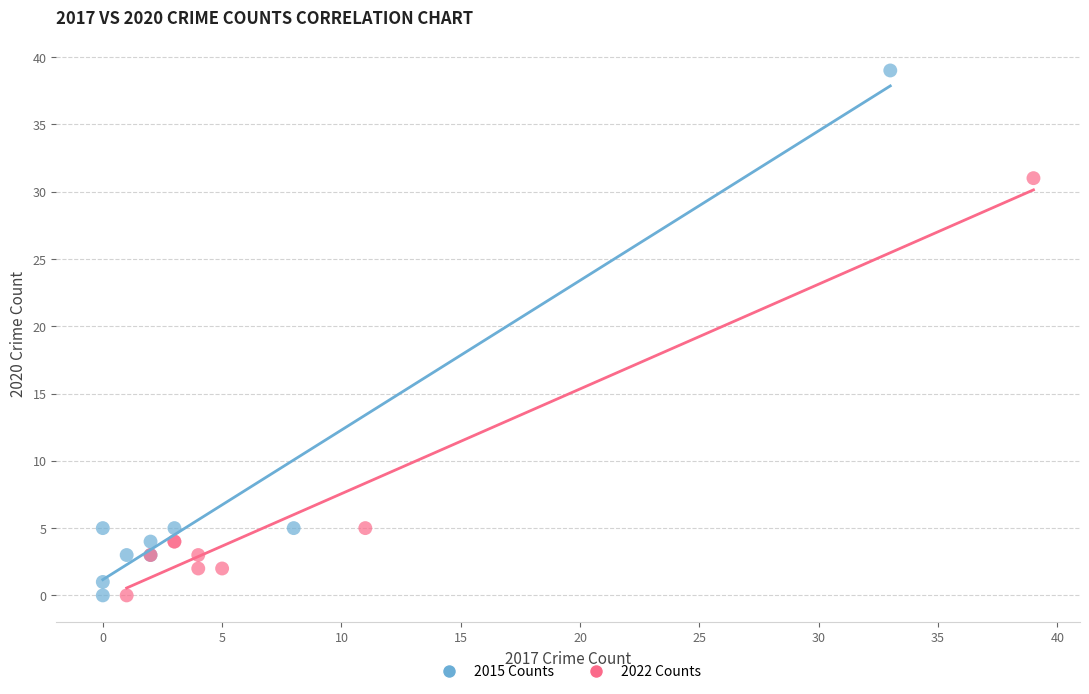

Which series has the largest Y range (max minus min)?

2015 Counts